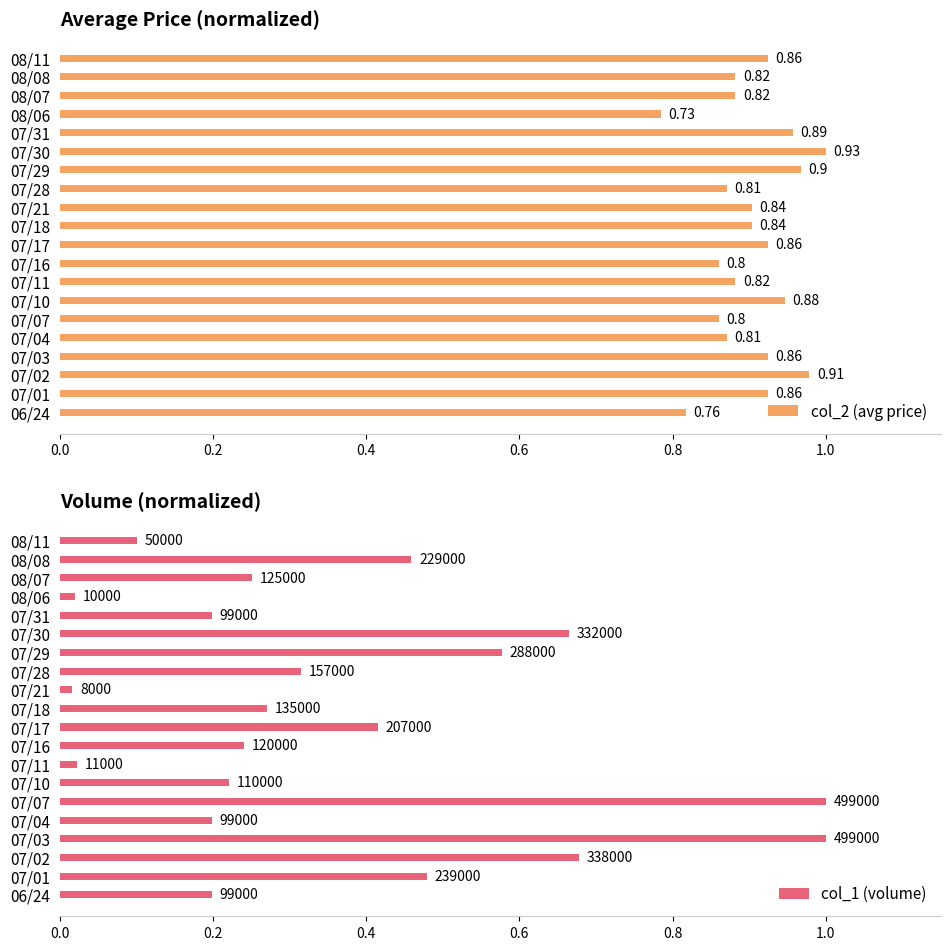

Which series changed the most between 07/10 and 08/07?

col_2 (avg price)